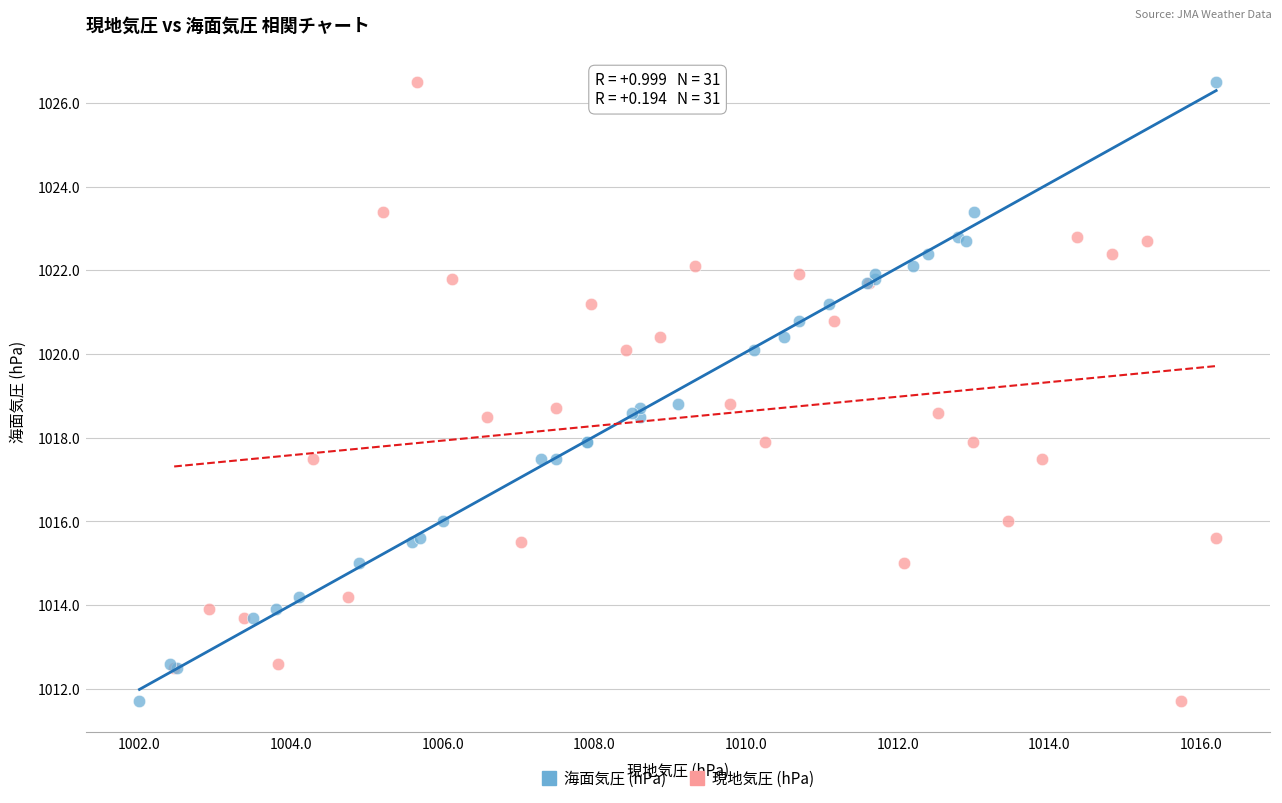

What are all the series names shown in the legend?

海面気圧 (hPa), 現地気圧 (hPa)